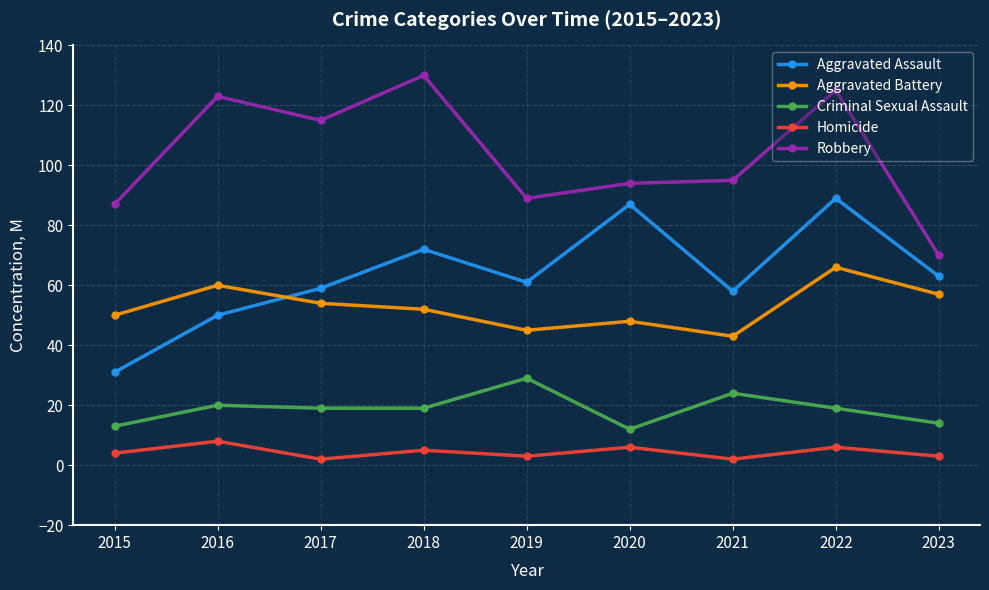

True or false: Criminal Sexual Assault has more than 0 interior local peaks.

True